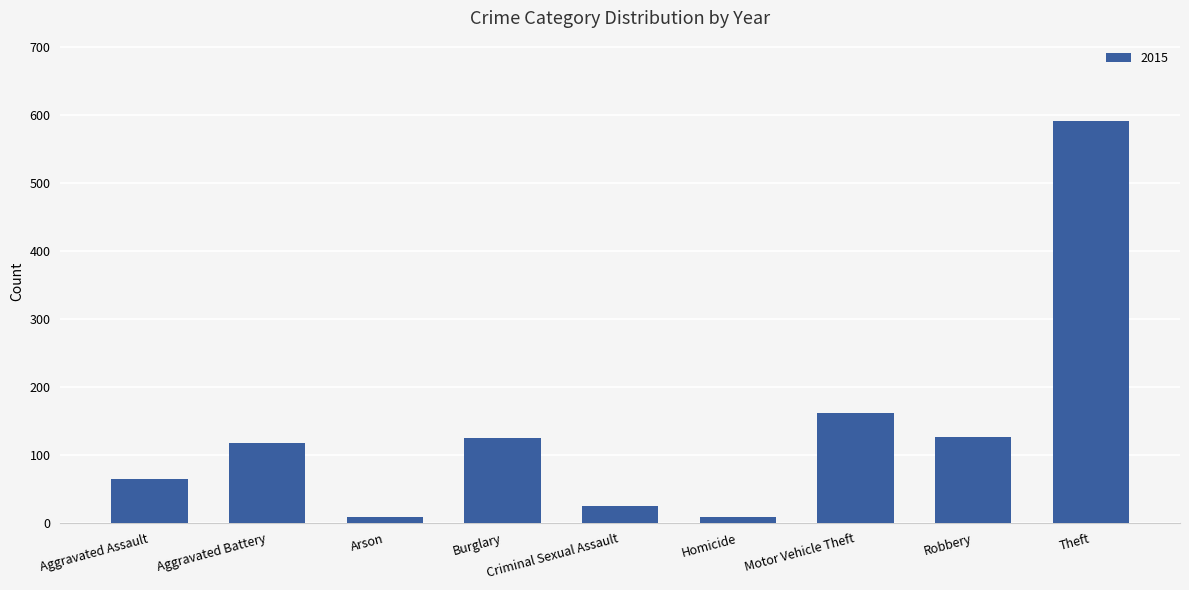

What is the average value?

136